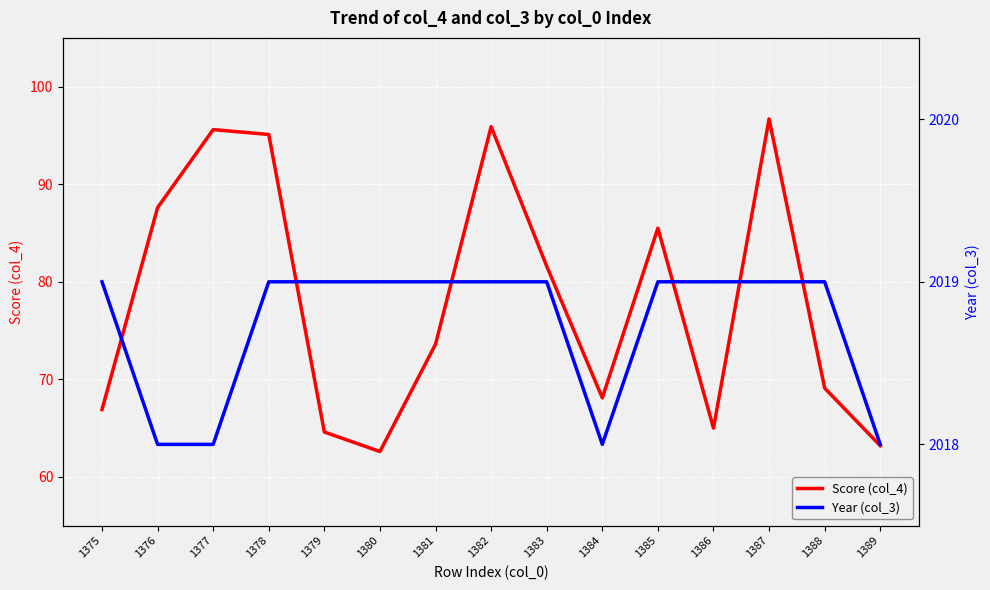

At which label is Year (col_3) closest to 2018?

1376